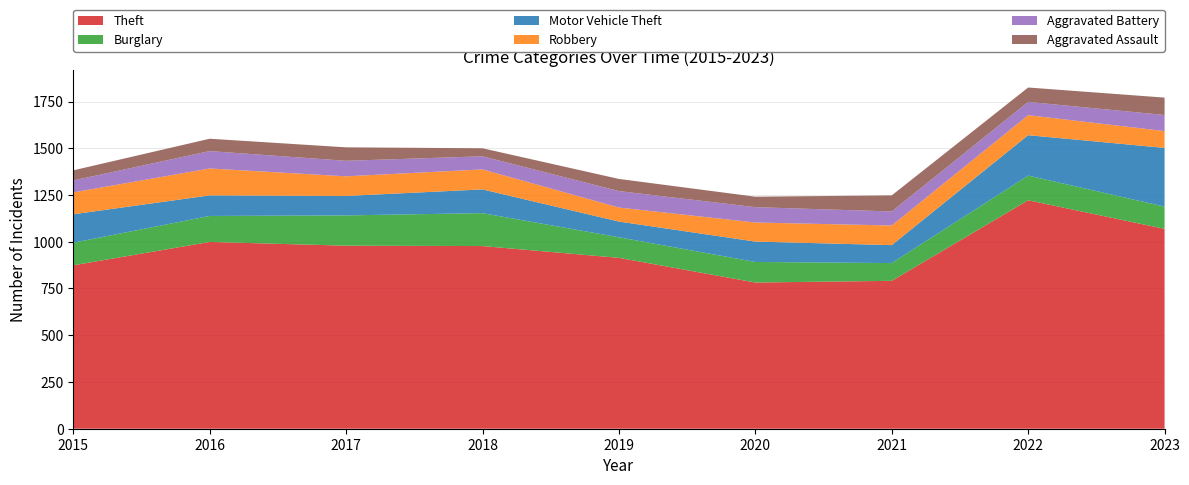

Reading right to left, extract all data points from this chart.

Theft: 2023=1069	2022=1222	2021=791	2020=782	2019=914	2018=977	2017=979	2016=999	2015=874
Burglary: 2023=119	2022=132	2021=95	2020=110	2019=110	2018=176	2017=162	2016=139	2015=121
Motor Vehicle Theft: 2023=314	2022=216	2021=96	2020=109	2019=84	2018=127	2017=104	2016=110	2015=152
Robbery: 2023=90	2022=107	2021=105	2020=102	2019=75	2018=107	2017=105	2016=144	2015=117
Aggravated Battery: 2023=86	2022=71	2021=75	2020=82	2019=88	2018=70	2017=83	2016=93	2015=64
Aggravated Assault: 2023=93	2022=77	2021=86	2020=56	2019=65	2018=43	2017=72	2016=66	2015=54